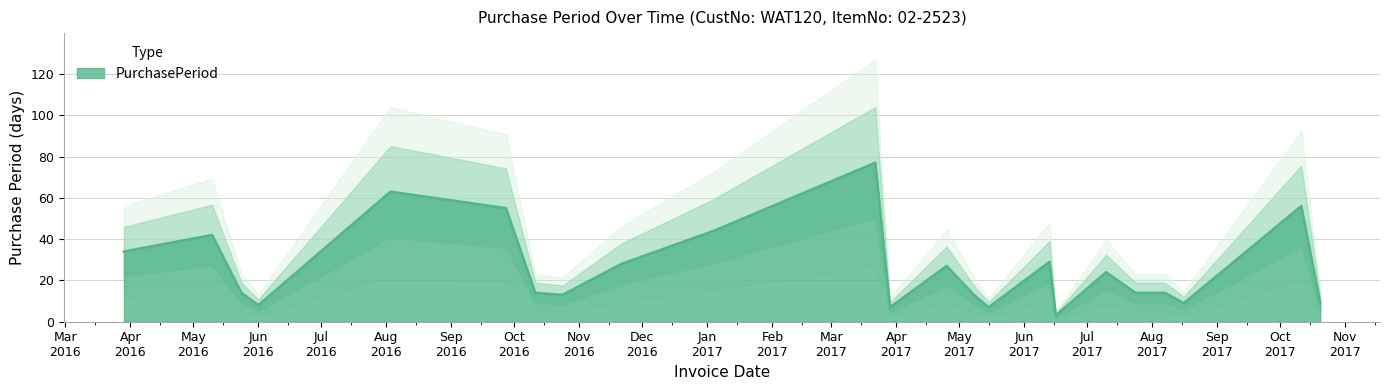

What is the change in value from 2017-07-24 to 2017-08-16?

-5